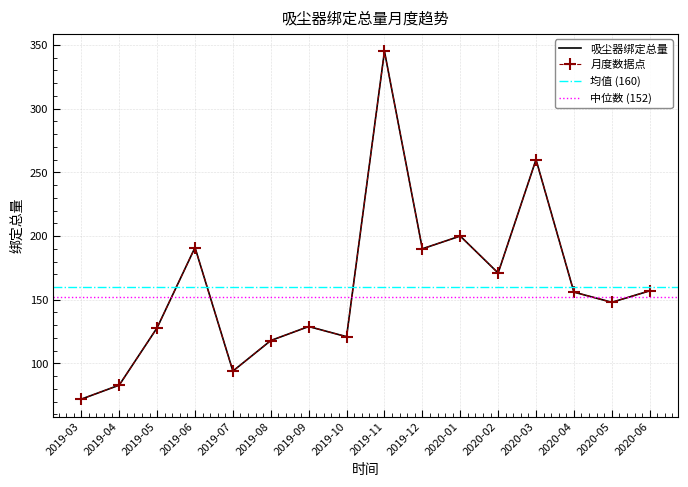

Does the chart have visible grid lines?

Yes